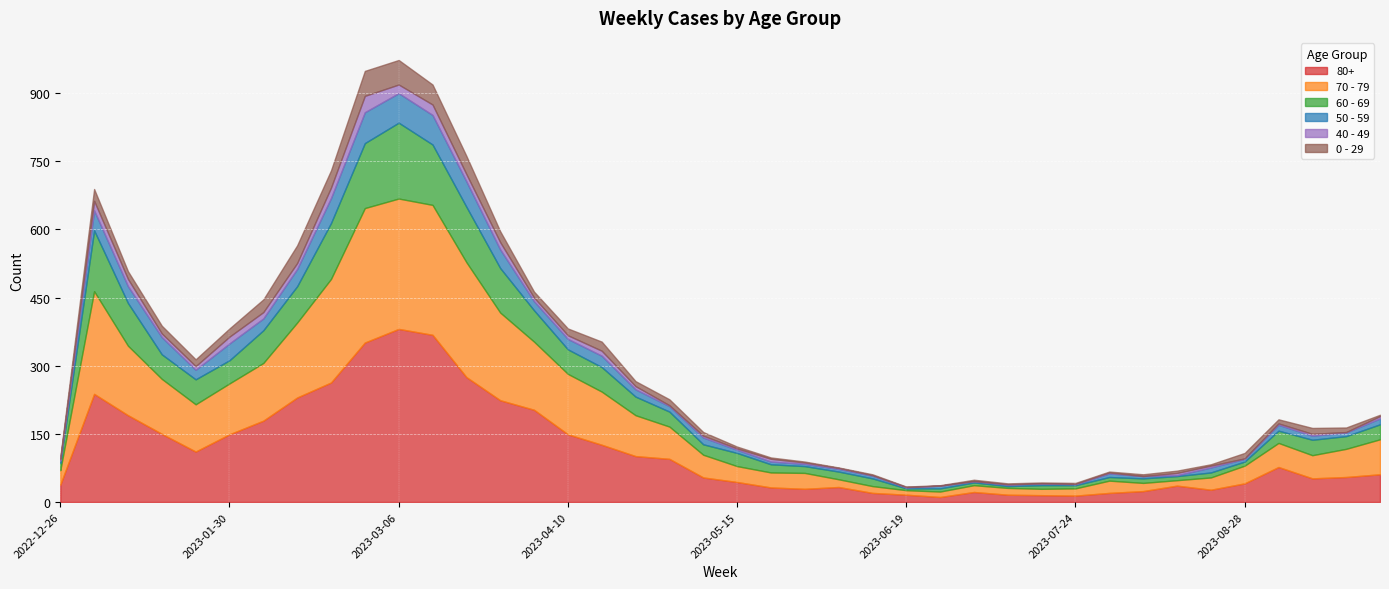

Is it true that 0 - 29 equals 8 at 2023-05-08?

True